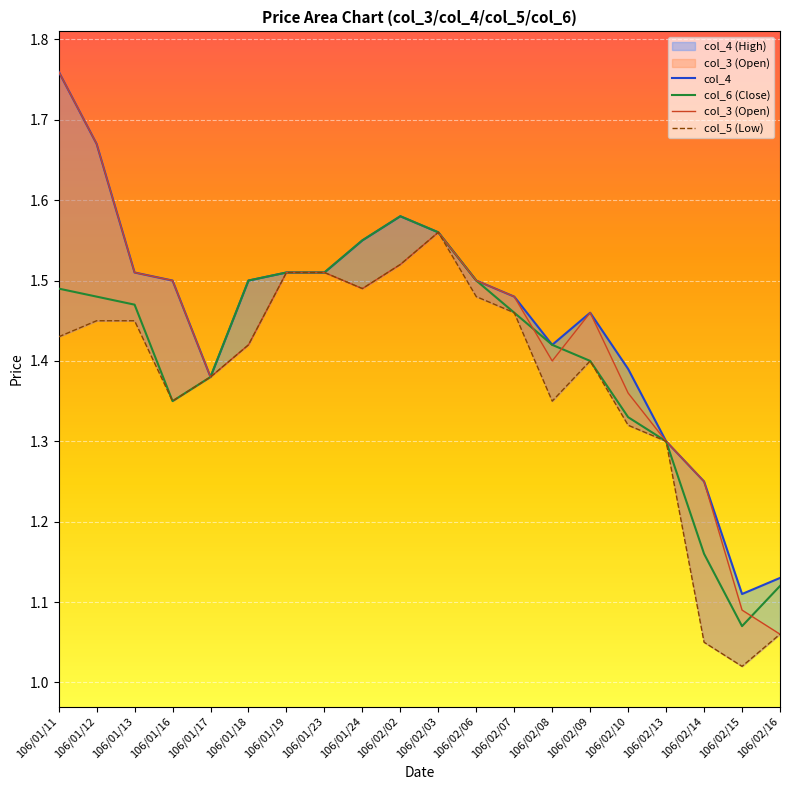

Reading right to left, transcribe all the data shown in this chart.

col_4: 106/02/16=1.1	106/02/15=1.1	106/02/14=1.2	106/02/13=1.3	106/02/10=1.4	106/02/09=1.5	106/02/08=1.4	106/02/07=1.5	106/02/06=1.5	106/02/03=1.6	106/02/02=1.6	106/01/24=1.6	106/01/23=1.5	106/01/19=1.5	106/01/18=1.5	106/01/17=1.4	106/01/16=1.5	106/01/13=1.5	106/01/12=1.7	106/01/11=1.8
col_6 (Close): 106/02/16=1.1	106/02/15=1.1	106/02/14=1.2	106/02/13=1.3	106/02/10=1.3	106/02/09=1.4	106/02/08=1.4	106/02/07=1.5	106/02/06=1.5	106/02/03=1.6	106/02/02=1.6	106/01/24=1.6	106/01/23=1.5	106/01/19=1.5	106/01/18=1.5	106/01/17=1.4	106/01/16=1.4	106/01/13=1.5	106/01/12=1.5	106/01/11=1.5
col_3 (Open): 106/02/16=1.1	106/02/15=1.1	106/02/14=1.2	106/02/13=1.3	106/02/10=1.4	106/02/09=1.5	106/02/08=1.4	106/02/07=1.5	106/02/06=1.5	106/02/03=1.6	106/02/02=1.5	106/01/24=1.5	106/01/23=1.5	106/01/19=1.5	106/01/18=1.4	106/01/17=1.4	106/01/16=1.5	106/01/13=1.5	106/01/12=1.7	106/01/11=1.8
col_5 (Low): 106/02/16=1.1	106/02/15=1.0	106/02/14=1.1	106/02/13=1.3	106/02/10=1.3	106/02/09=1.4	106/02/08=1.4	106/02/07=1.5	106/02/06=1.5	106/02/03=1.6	106/02/02=1.5	106/01/24=1.5	106/01/23=1.5	106/01/19=1.5	106/01/18=1.4	106/01/17=1.4	106/01/16=1.4	106/01/13=1.4	106/01/12=1.4	106/01/11=1.4